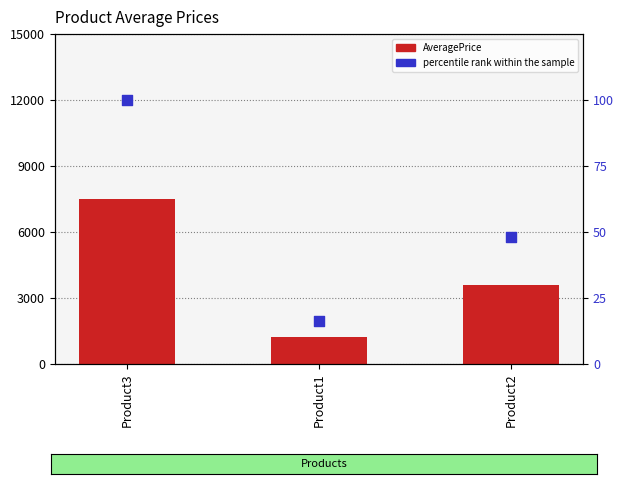

What are all the series names shown in the legend?

AveragePrice, percentile rank within the sample